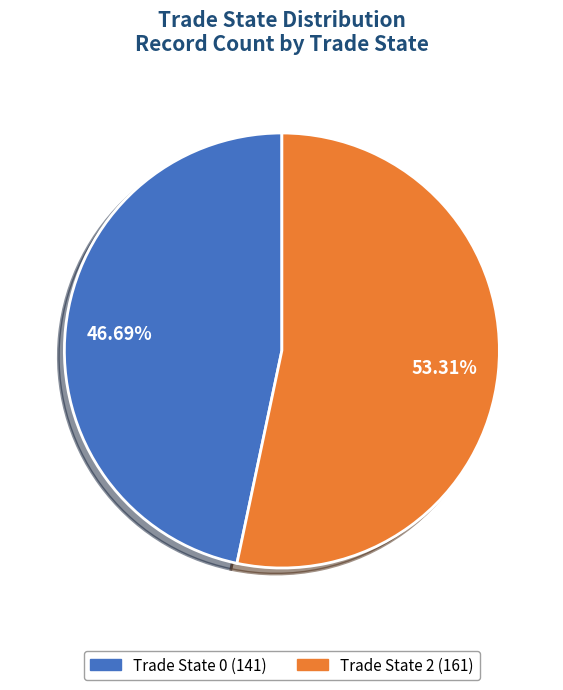

Is there any slice that represents more than half of the pie?

Yes